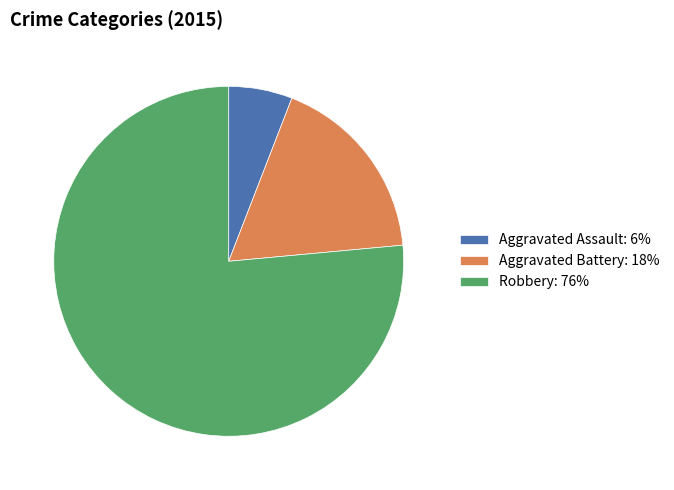

Does Aggravated Battery account for over 50% of the chart?

No